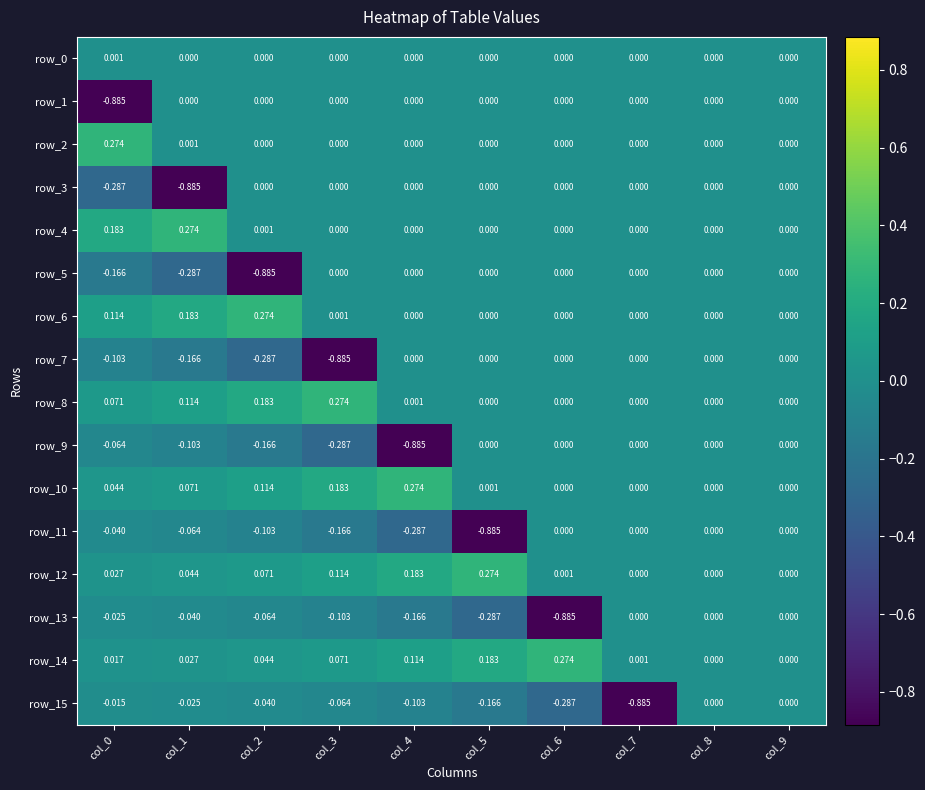

Is the value of row_14 at col_1 greater than the value of row_6 at col_2?

No